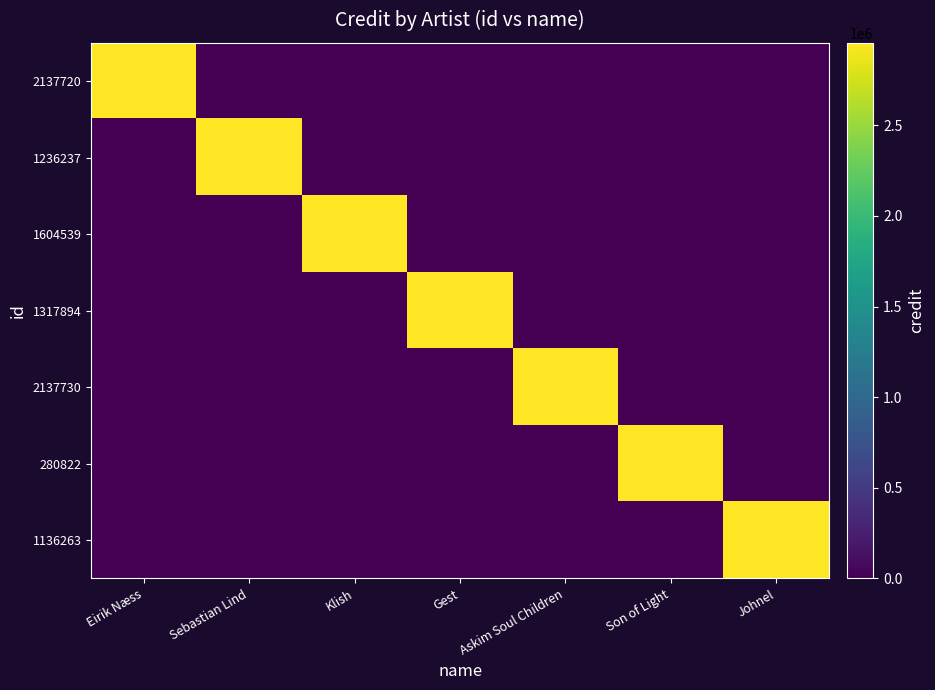

Which has a higher value, Eirik Næss or Gest?

Eirik Næss